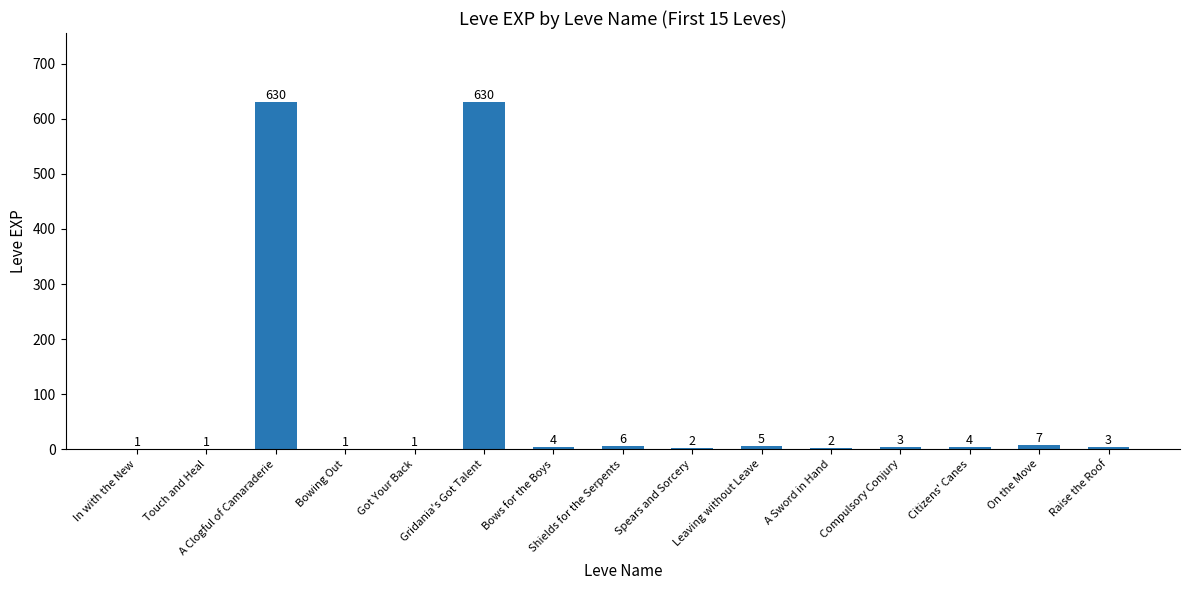

How many data points does each series have?

15